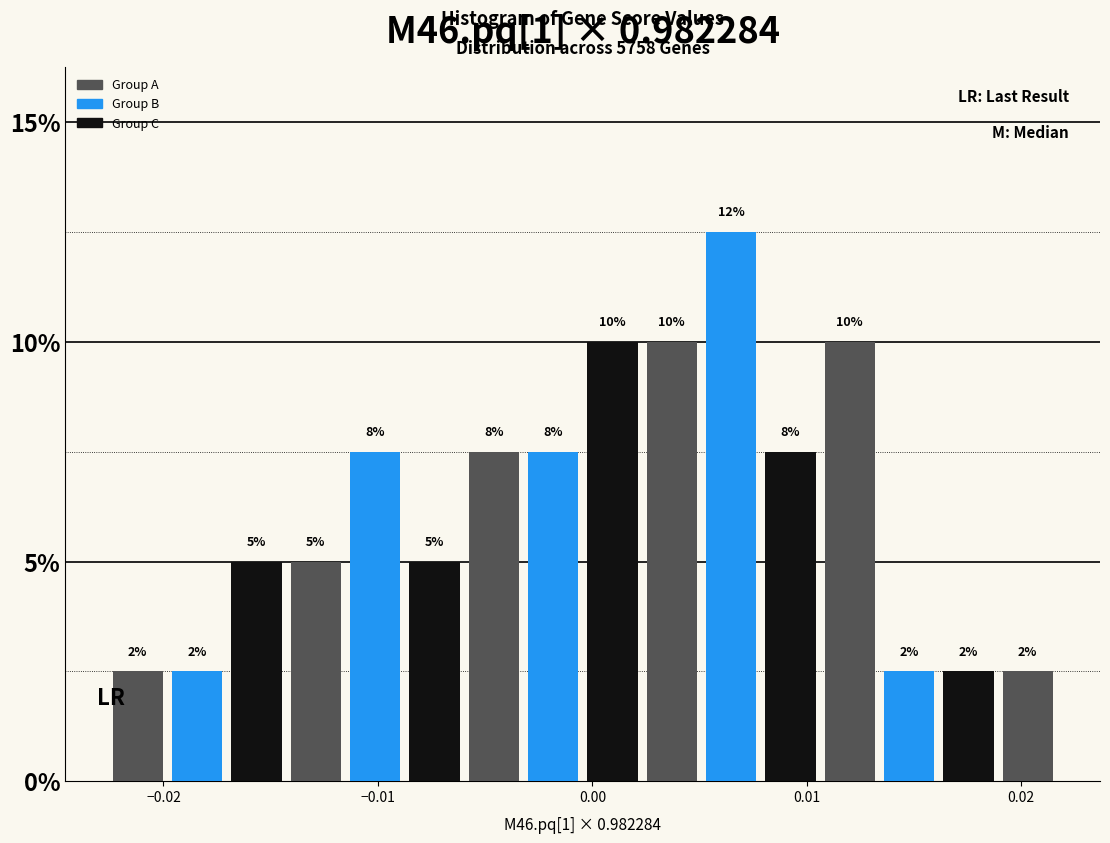

Around what value on the x-axis is the tallest bar? Give the approximate position of its centre, as read against the axis.

0.006